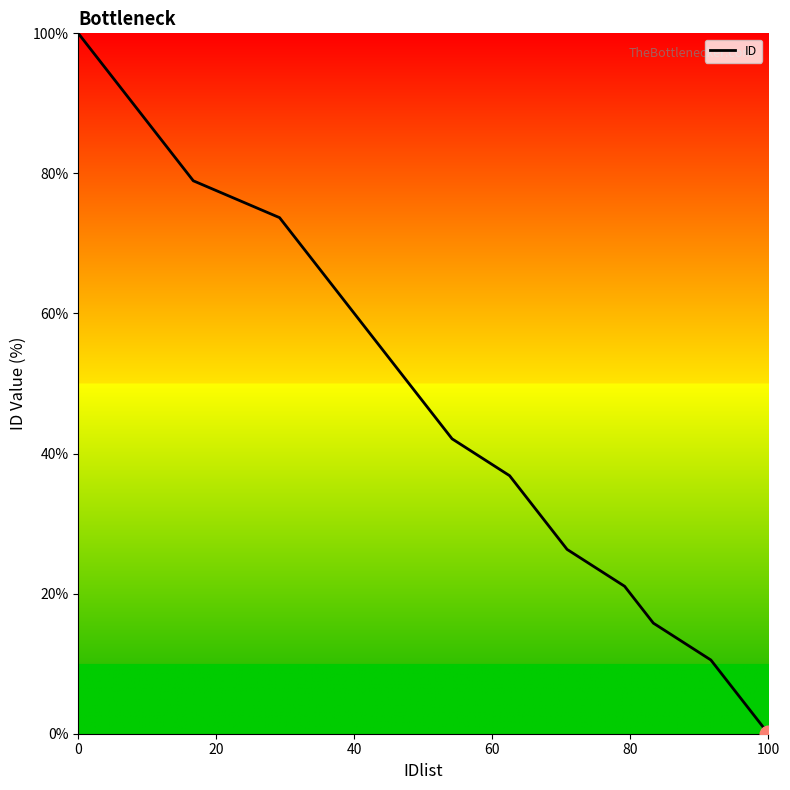

What is the difference between the maximum and minimum values?

100.0